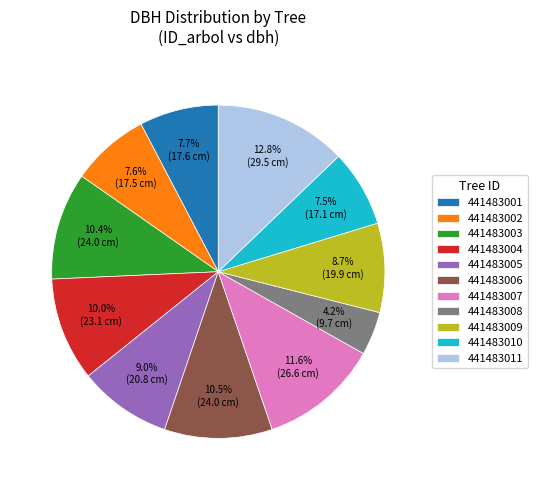

To the nearest percent, what portion does 441483005 represent?

9%